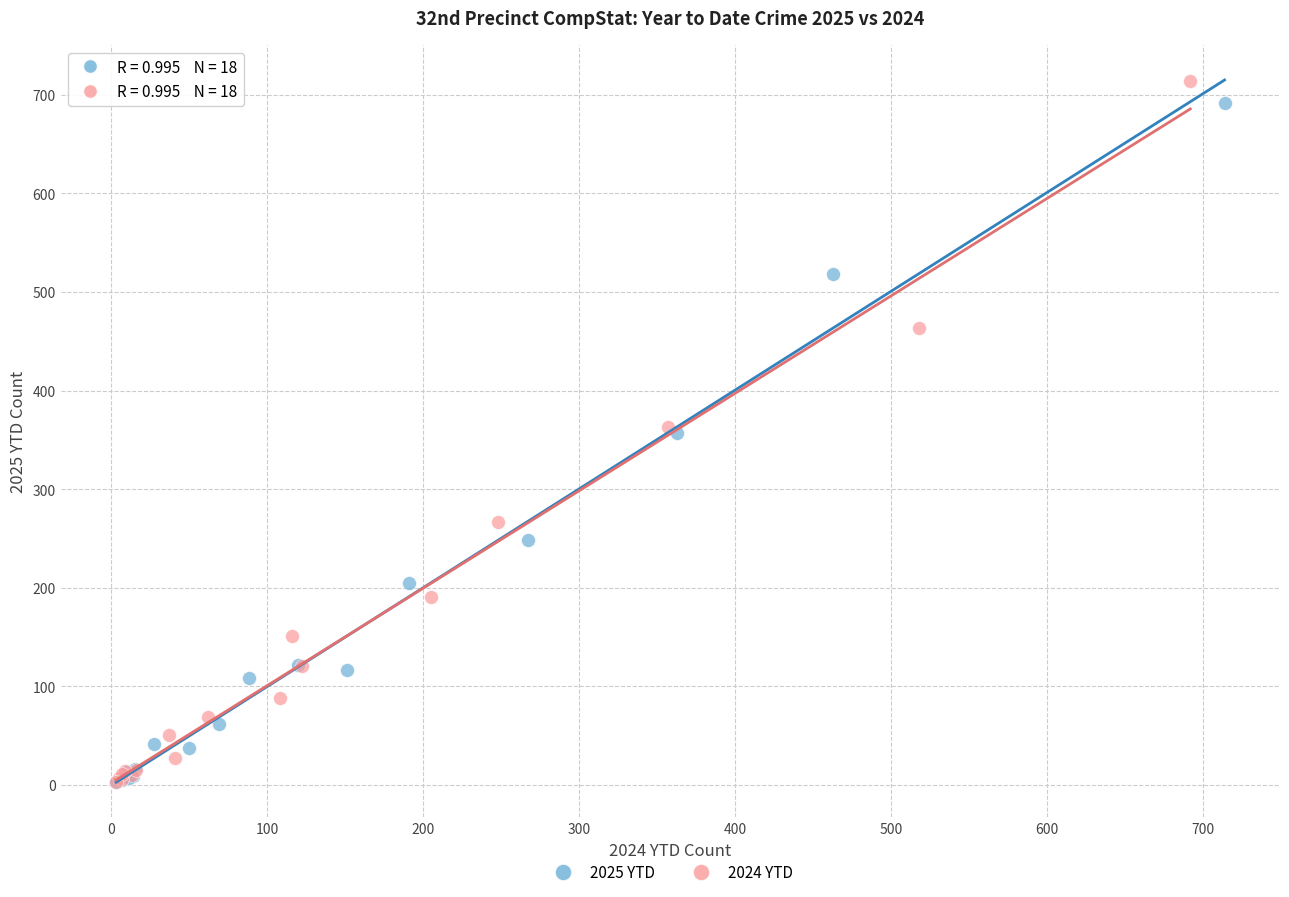

What are all the series names shown in the legend?

2025 YTD, 2024 YTD